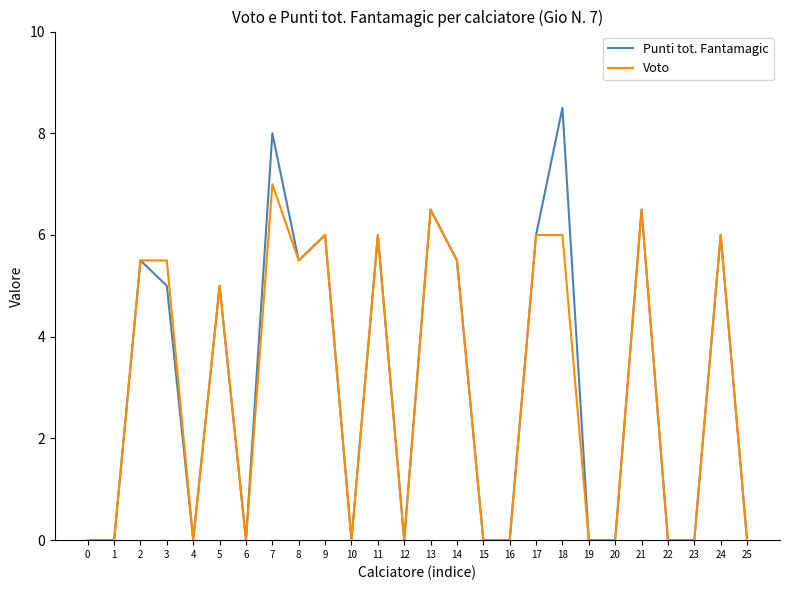

Count the number of categories in the chart.

26